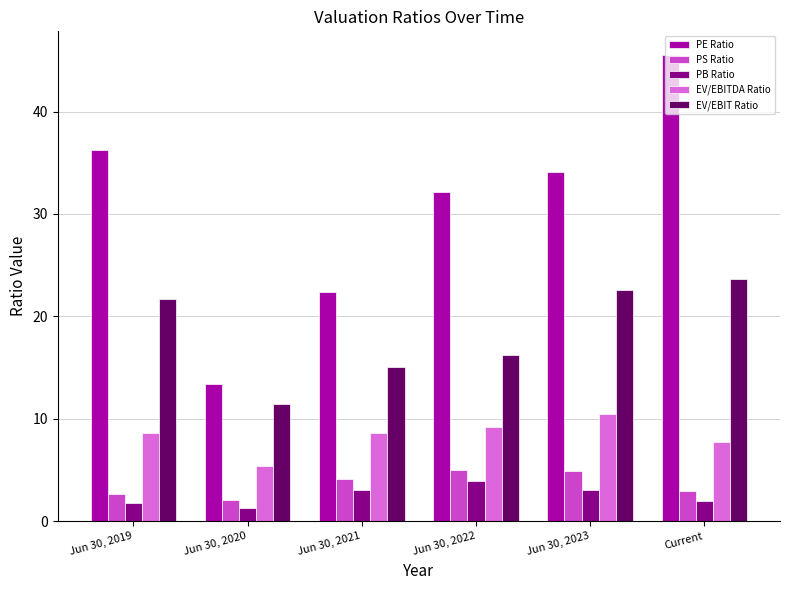

Which series has the widest spread of values?

PE Ratio